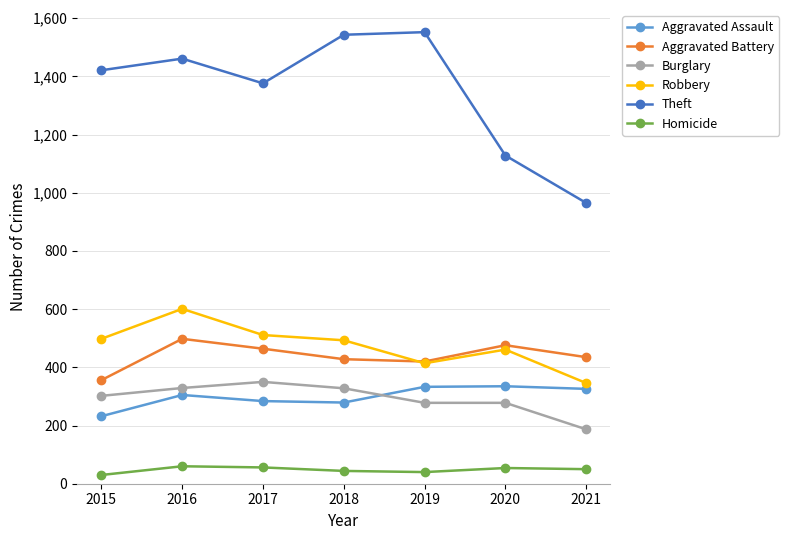

What is the spread (max minus min) of values at 2021?

915